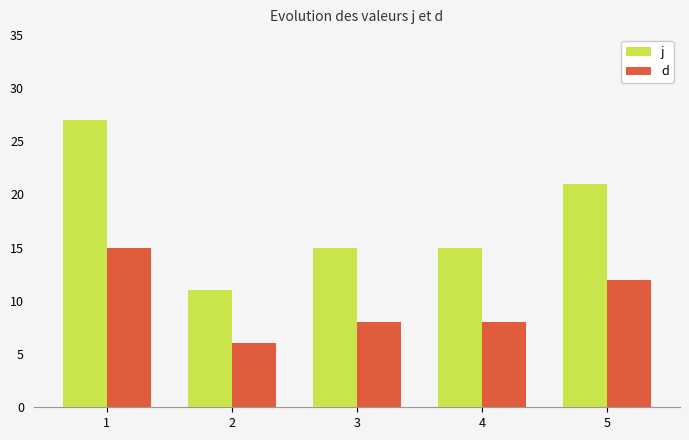

What is the greatest value displayed?

27